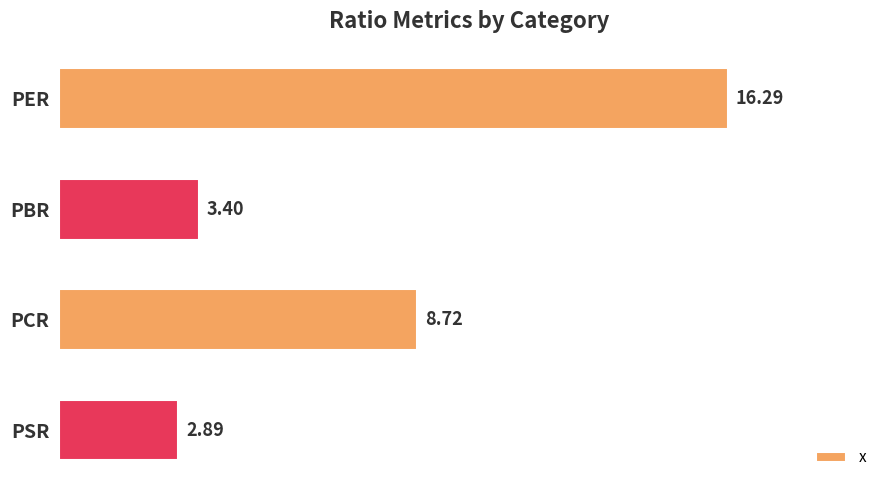

What is the label of the 2nd bar from the top?

PBR